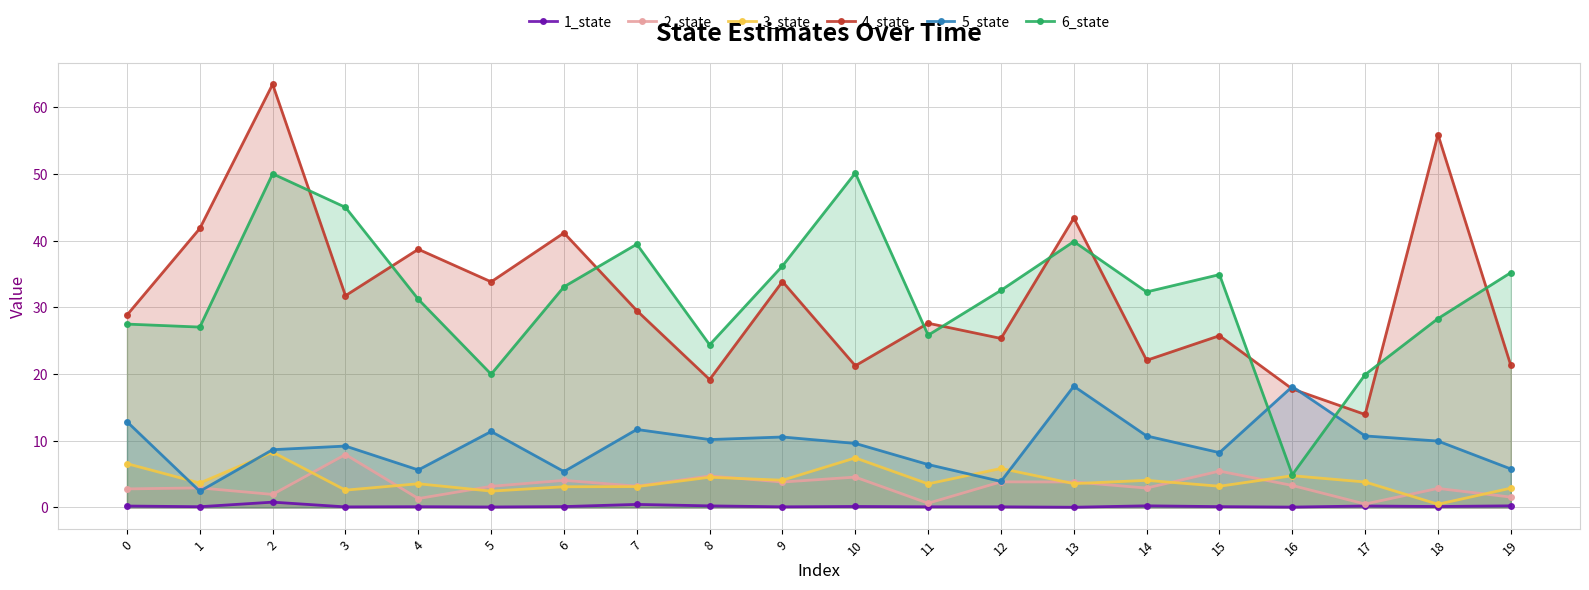

What is the difference between the second highest and minimum values in the 4_state series?

42.0